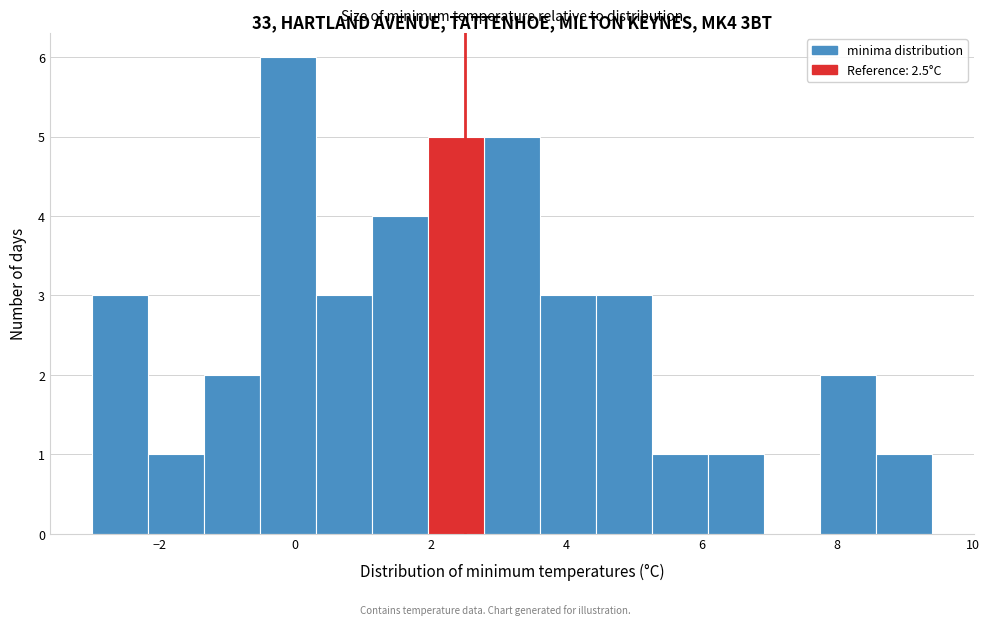

How tall is the bar that spans 0.4 to 1.2 on the x-axis? Neither the bar edges nor the heights are printed on the chart, so give them approximately, as read against the axes.

3